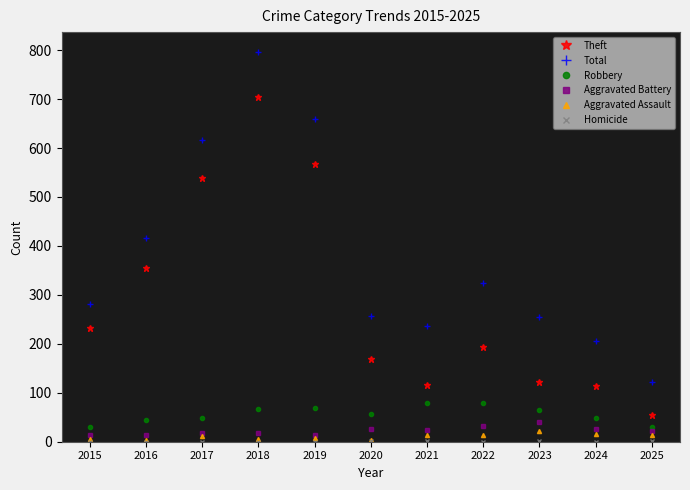

True or false: Total and Aggravated Assault intersect in this chart.

False